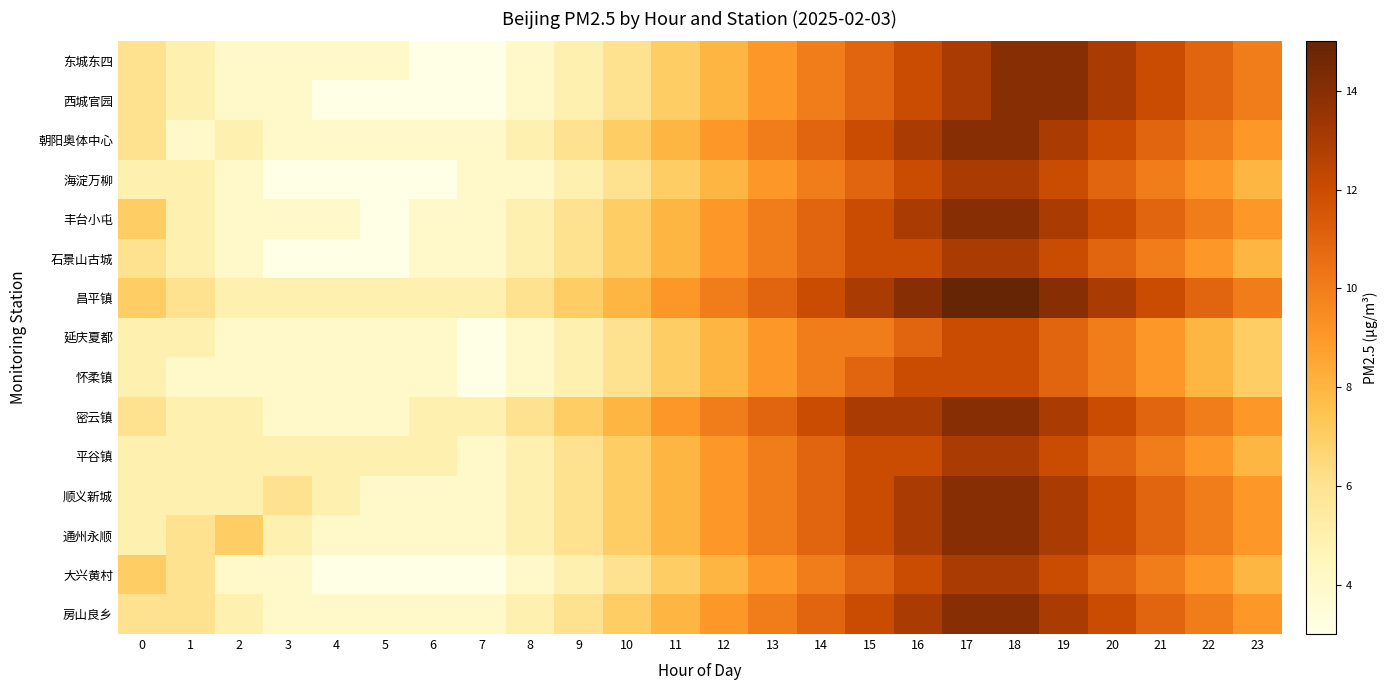

At how many categories does at least one series exceed 13?

4